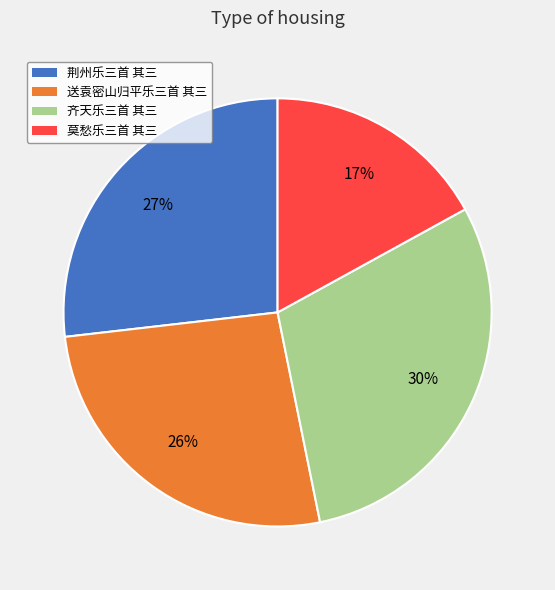

How many slices are in this pie chart?

4